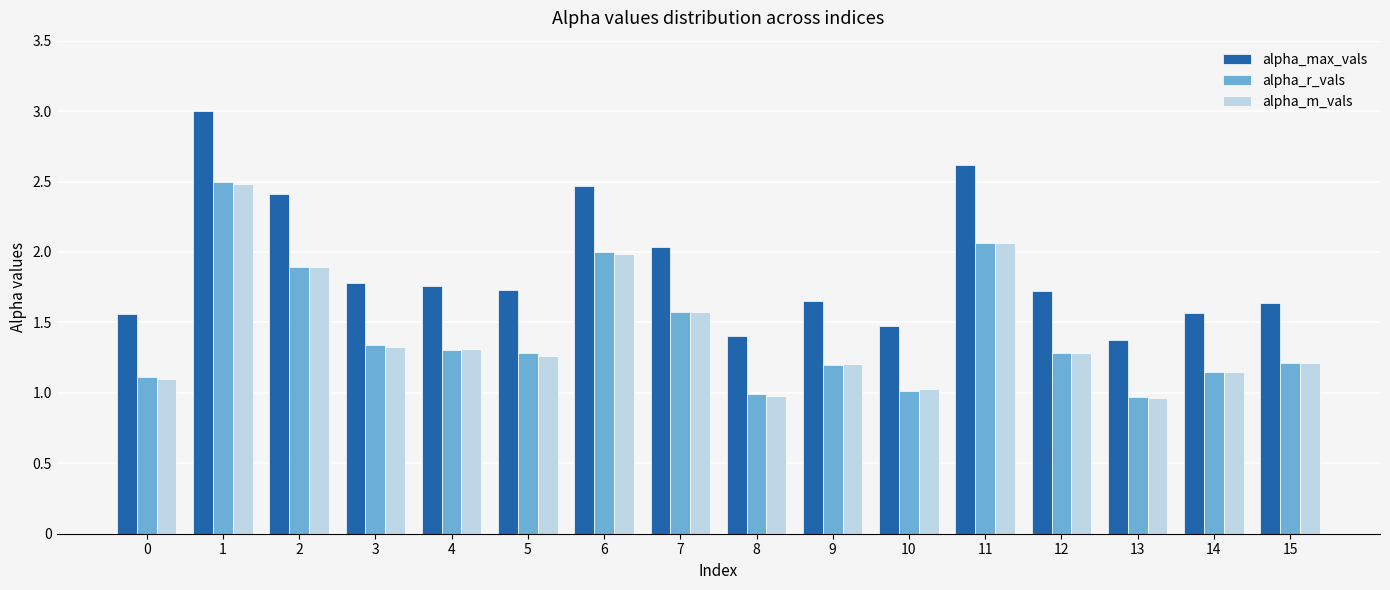

Count the number of categories in the chart.

16